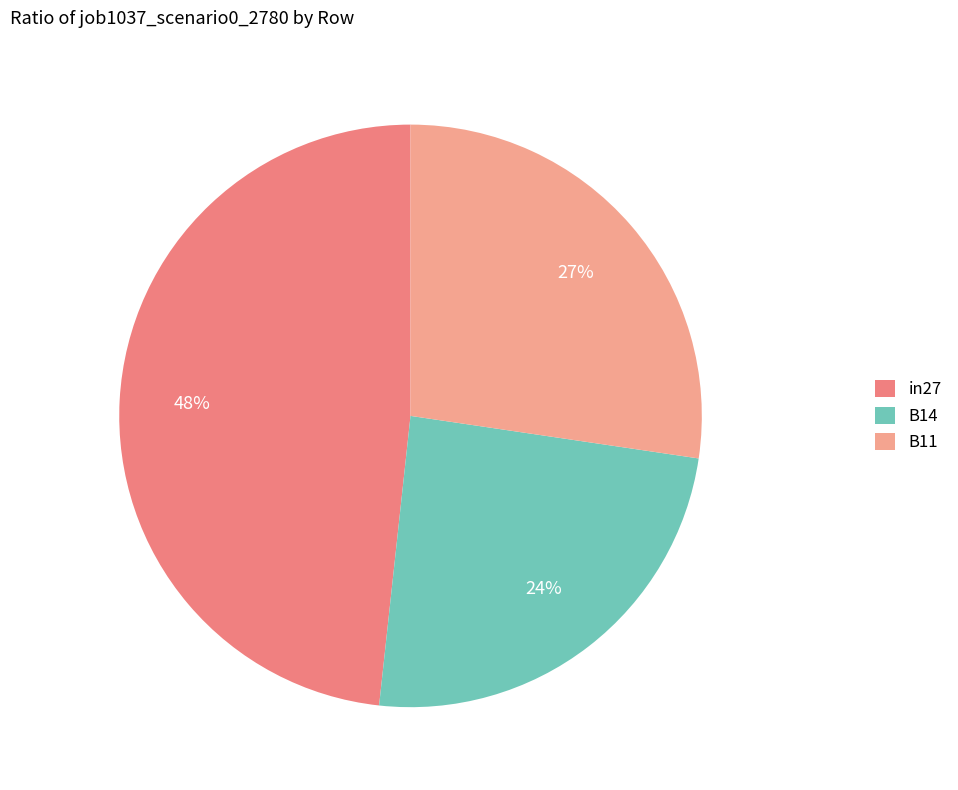

To the nearest percent, what is the difference between the largest and smallest slice percentages?

24%